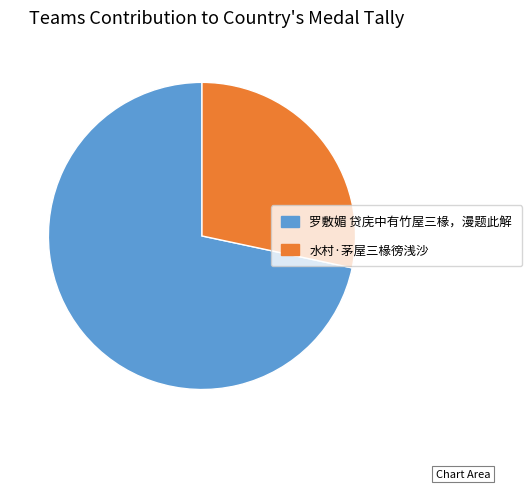

Do 罗敷媚 贷庑中有竹屋三椽，漫题此解 and 水村·茅屋三椽徬浅沙 together represent more than half of the pie?

Yes